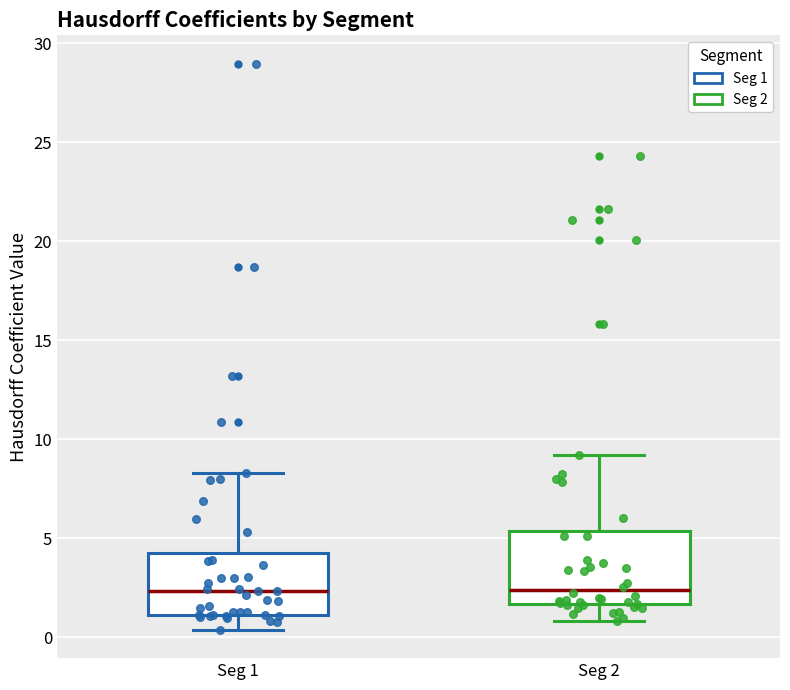

Reading left to right, transcribe this box plot: for each box, give where its median line is, the range the box spans, and where its two whiskers end, as read against the y-axis. The values are not printed on the chart, so give them approximately, as read against the axis.

Seg 1: median 2.5, box 1.0 to 4.0, whiskers 0.5 to 8.5
Seg 2: median 2.5, box 1.5 to 5.5, whiskers 1.0 to 9.0